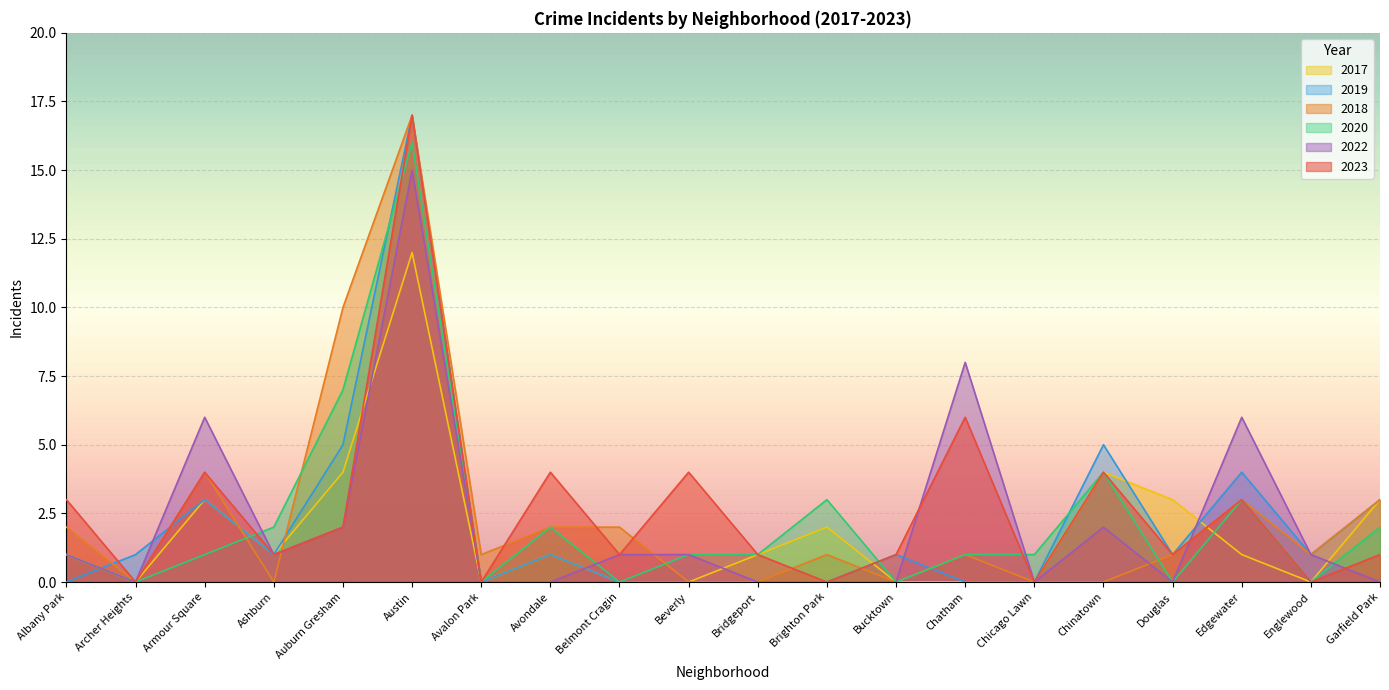

What are all the series names shown in the legend?

2017, 2019, 2018, 2020, 2022, 2023